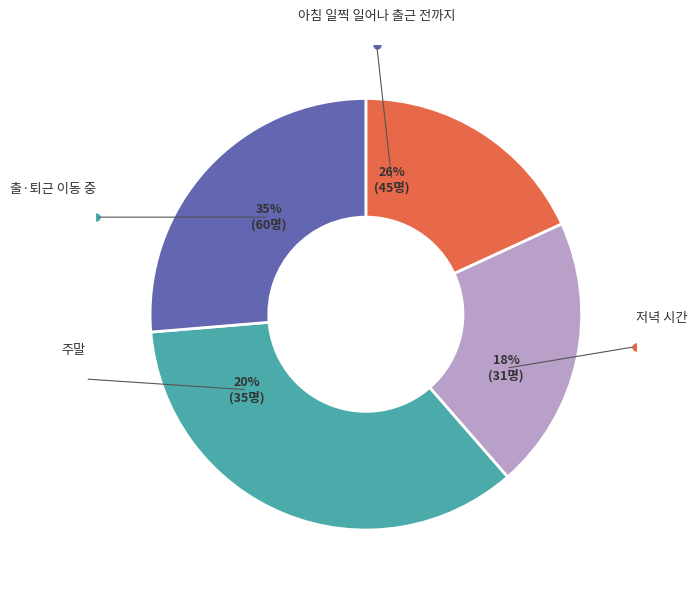

Is Round 20 the majority of the pie?

No